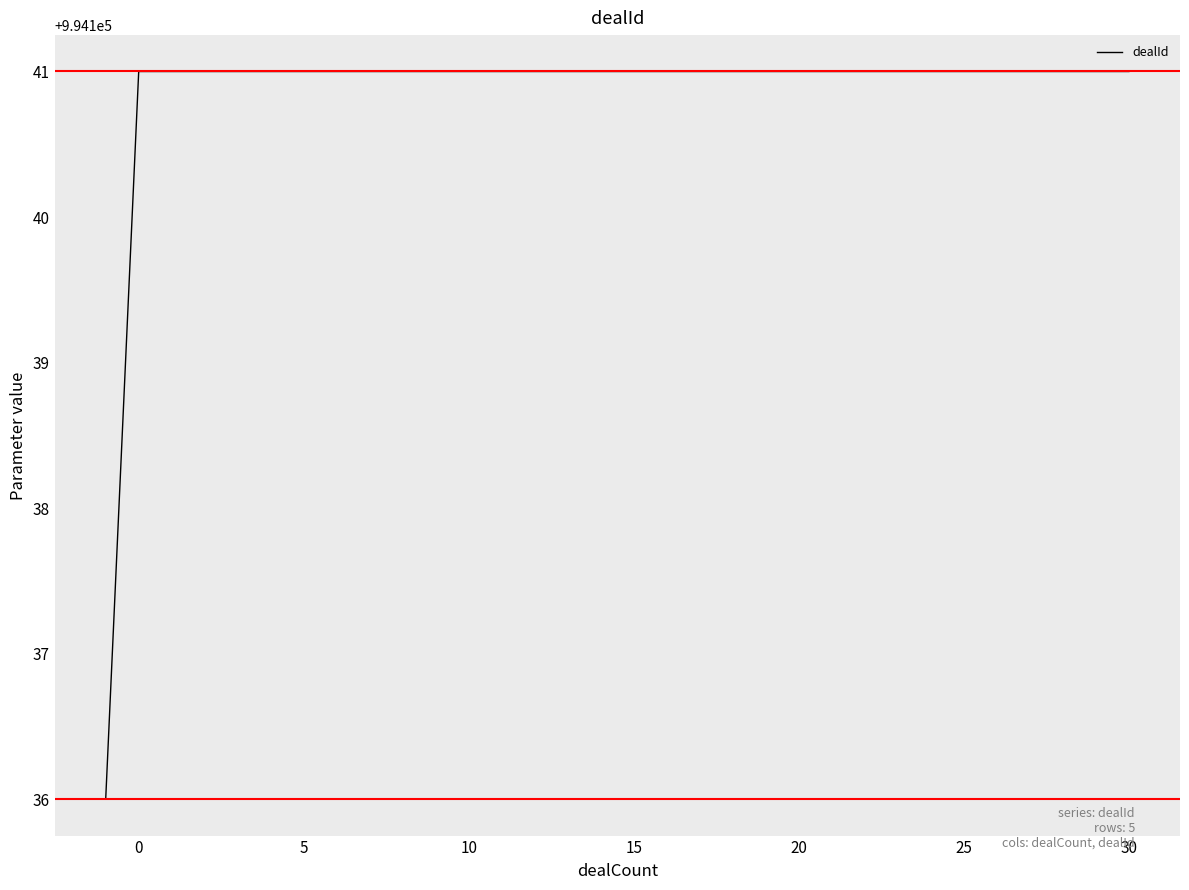

Reading left to right, list all the values displayed in this chart.

994136	994141	994141	994141	994141